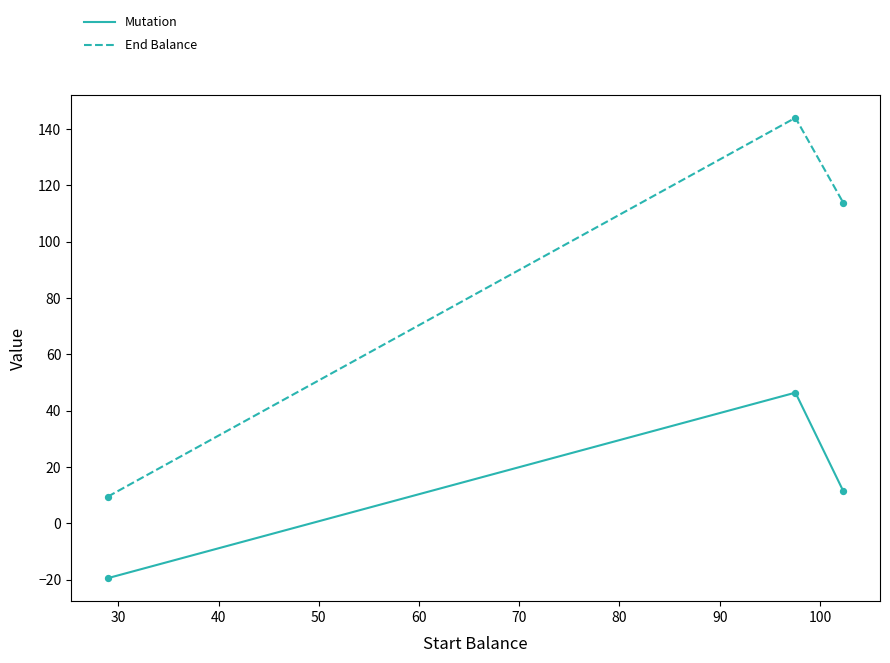

Which series has the largest total across all categories?

End Balance